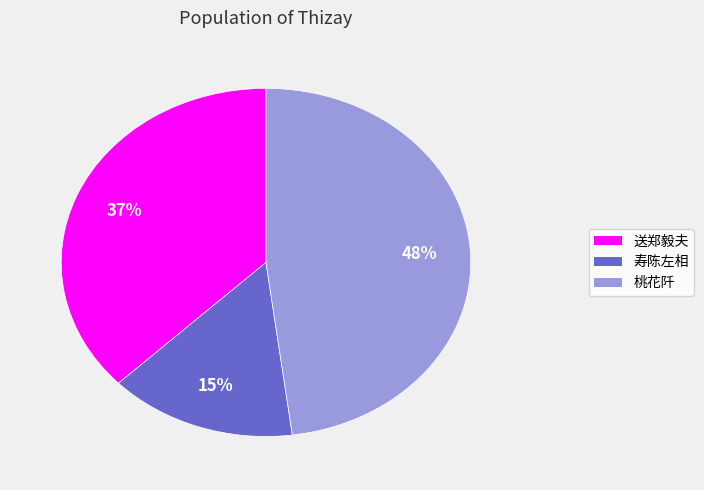

Is there a majority slice in this chart?

No